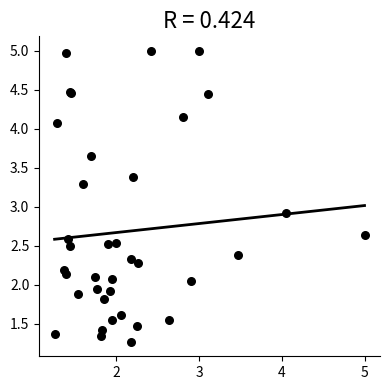

What Y value in the scatter plot is closest to 3?

2.9